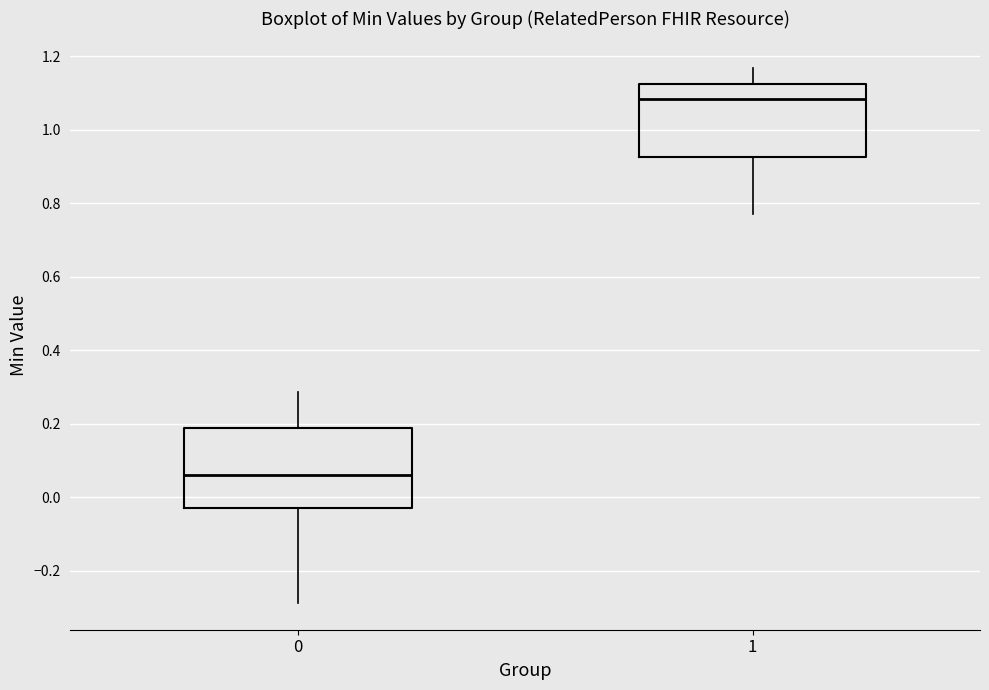

Reading left to right, transcribe this box plot: for each box, give where its median line is, the range the box spans, and where its two whiskers end, as read against the y-axis. The values are not printed on the chart, so give them approximately, as read against the axis.

0: median 0.06, box -0.04 to 0.18, whiskers -0.28 to 0.28
1: median 1.08, box 0.92 to 1.12, whiskers 0.78 to 1.16